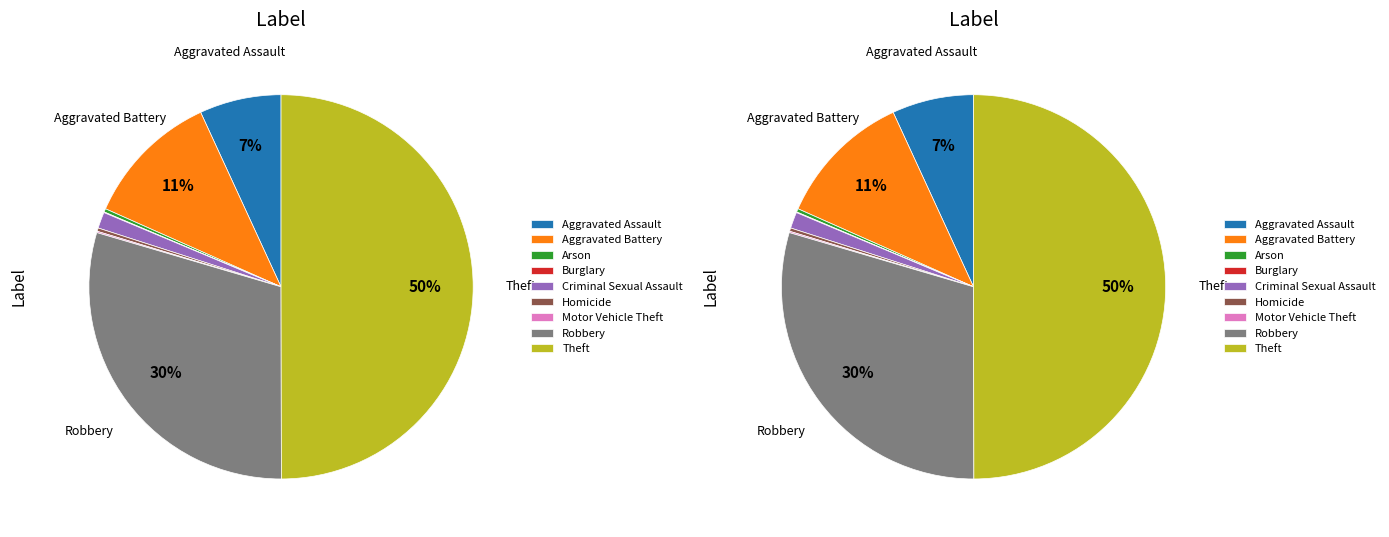

Between Arson and Motor Vehicle Theft, which is larger?

Arson